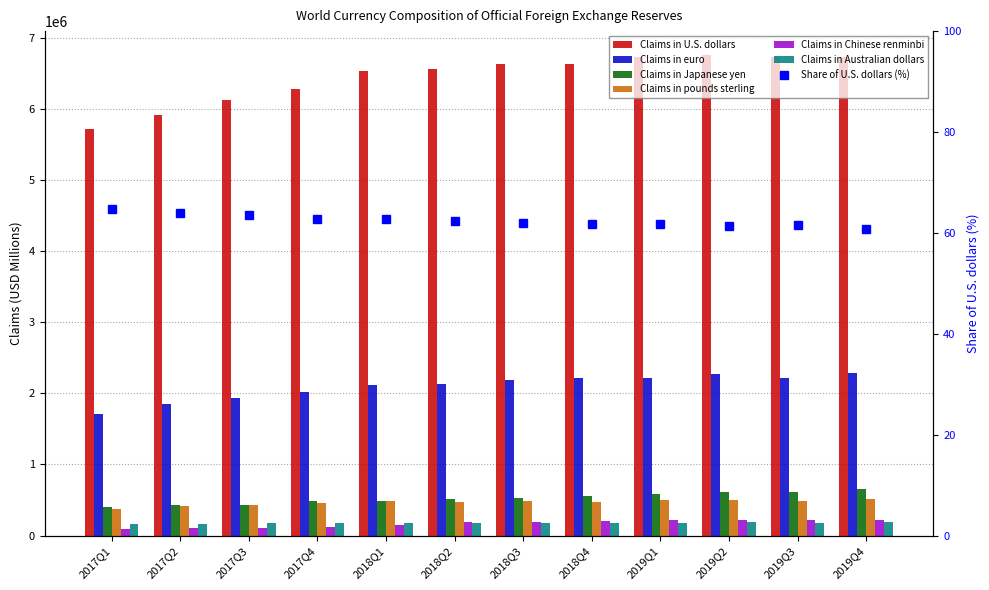

True or false: Claims in Japanese yen has a value of 167261.7 at 2018Q4.

False